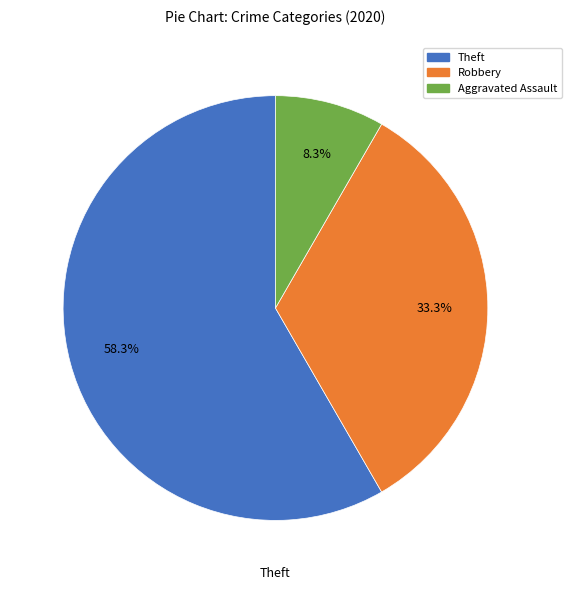

Is there a majority slice in this chart?

Yes